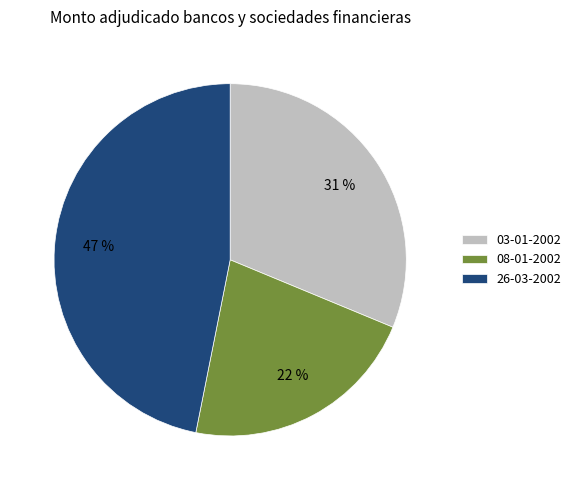

Rank the categories by value from highest to lowest.

26-03-2002, 03-01-2002, 08-01-2002